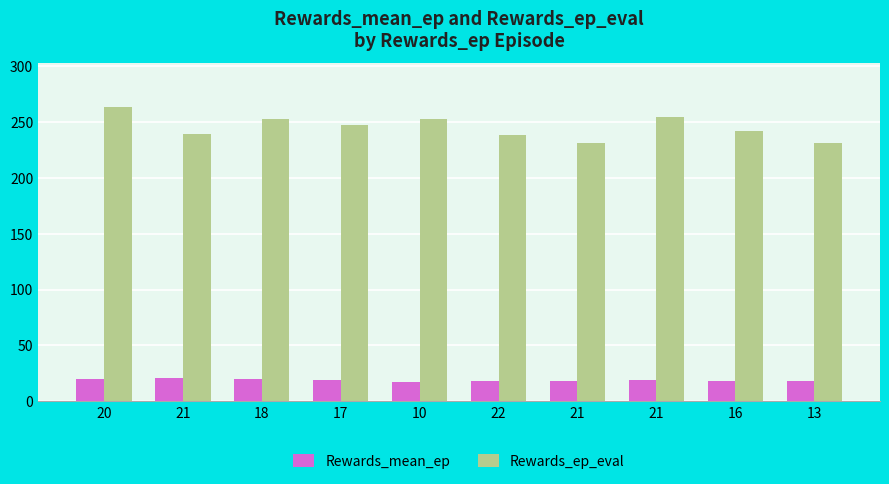

What is the lowest value of the Rewards_ep_eval series?

231.0